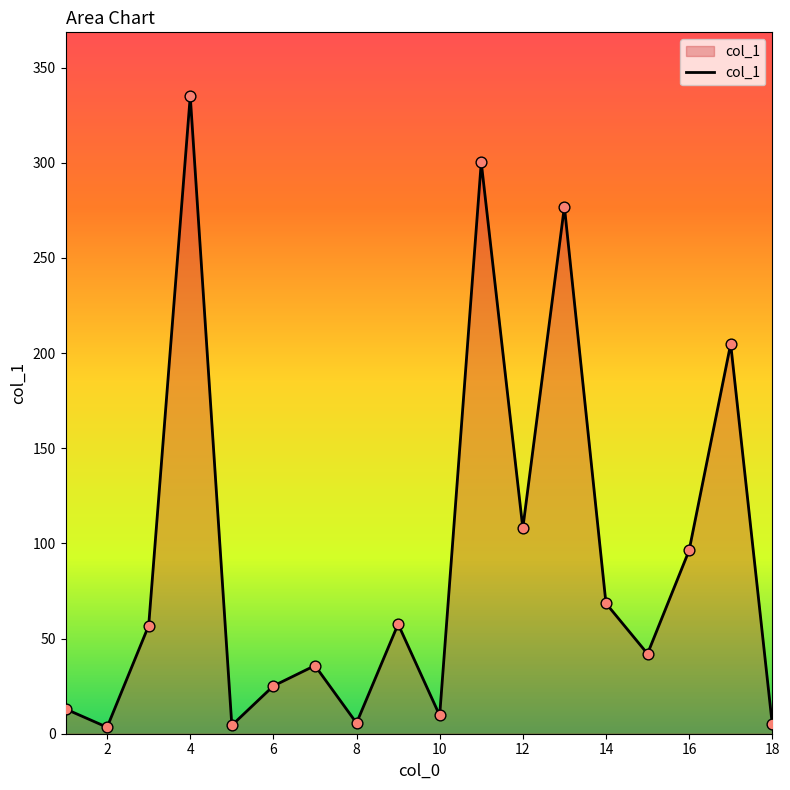

What is the difference between the maximum and minimum values?

331.6